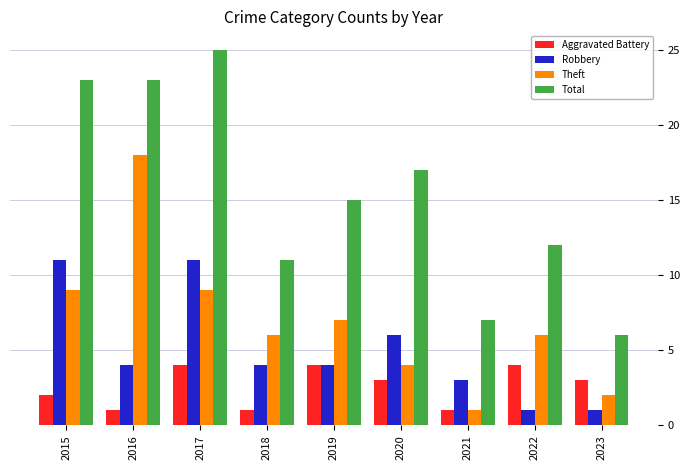

What is the maximum value shown in the chart?

25